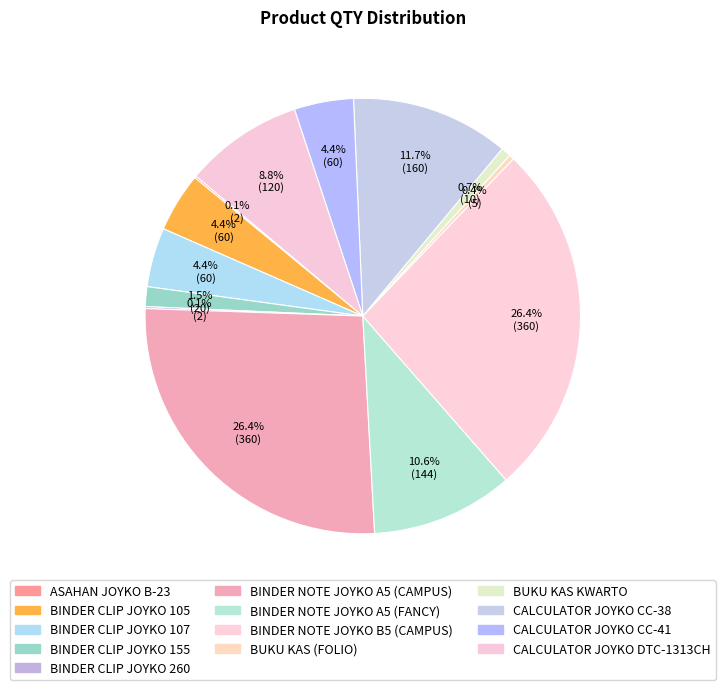

Count the number of slices in the pie.

13